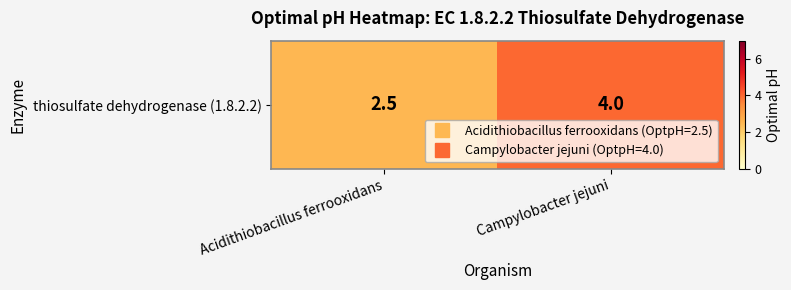

What is the sum of the values at Campylobacter jejuni and Acidithiobacillus ferrooxidans?

6.5